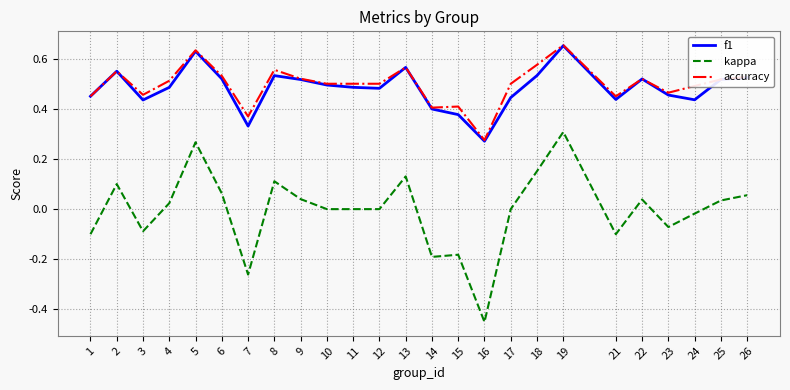

What are all the series names shown in the legend?

f1, kappa, accuracy